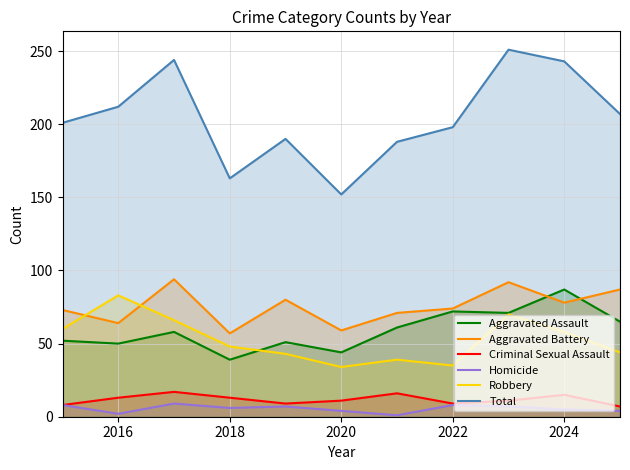

What is the difference between the highest and lowest values at 2024?

238